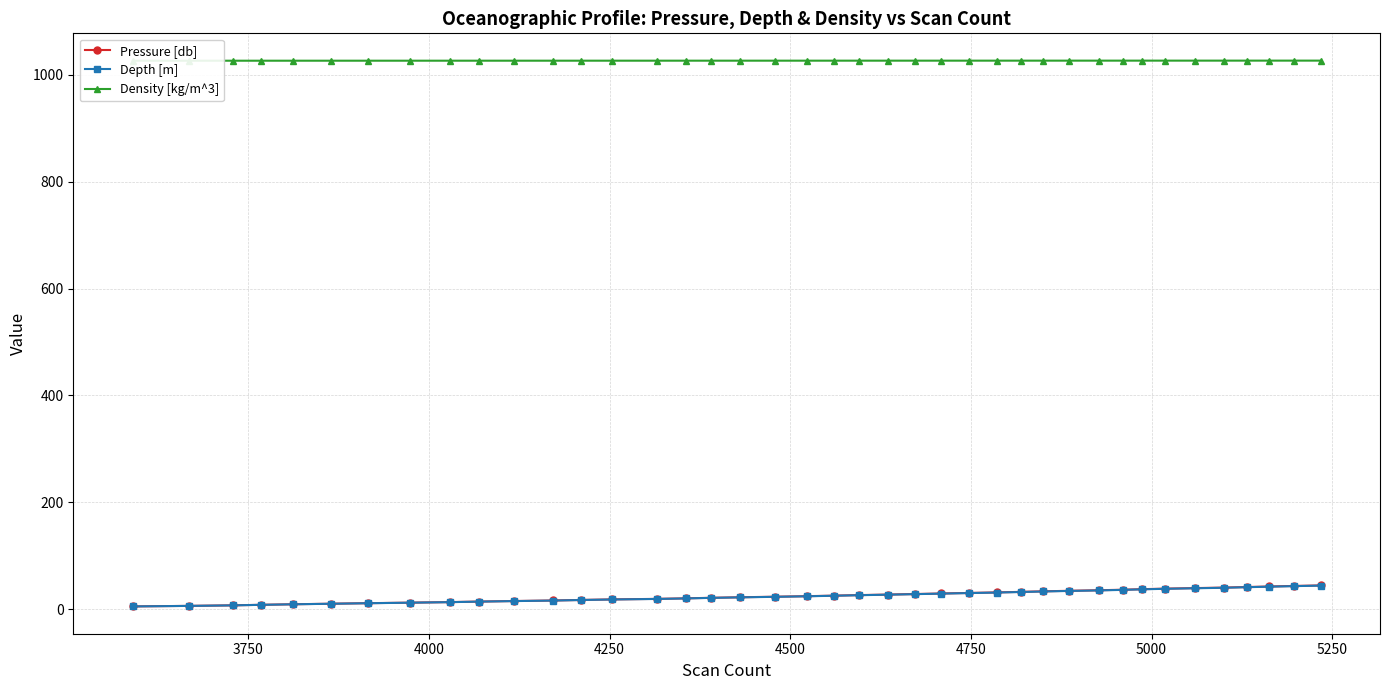

True or false: Pressure [db] has more than 1 interior local peaks.

False